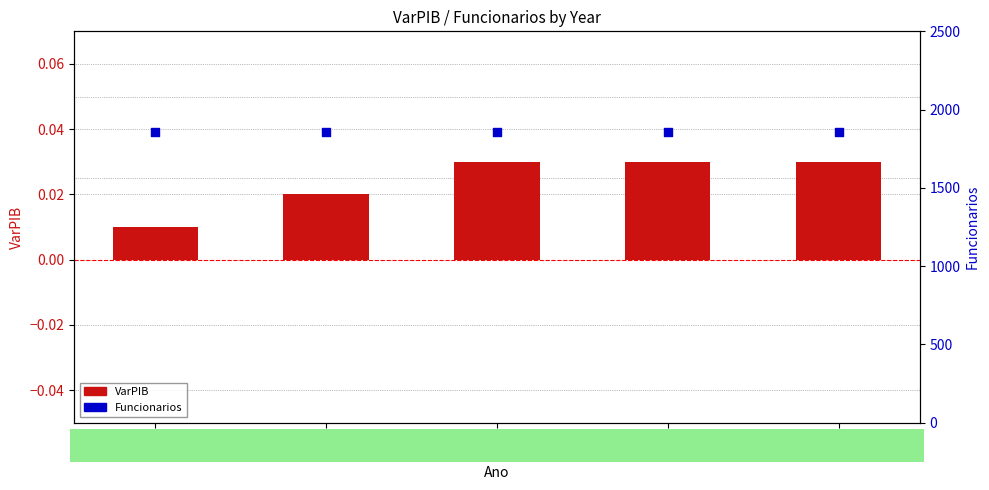

Is the value of VarPIB (left axis) at 2018 greater than the value of Funcionarios (right axis) at 2019?

No